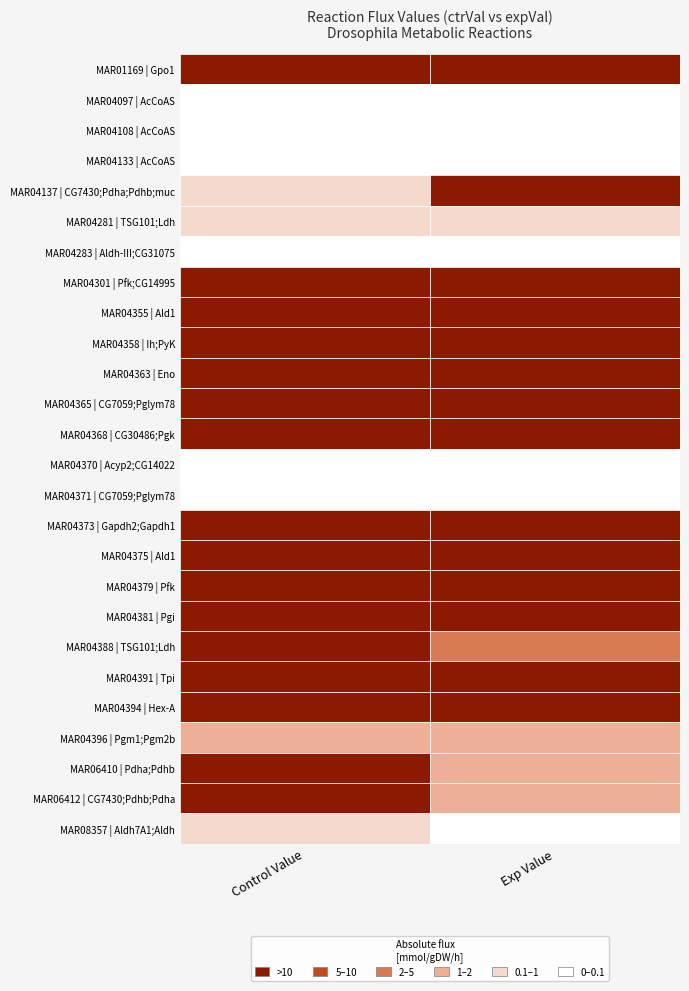

Reading left to right, list all the values displayed in this chart.

MAR01169: 0=23.7	1=48.2
MAR04097: 0=0.0	1=0.0
MAR04108: 0=0.0	1=0.0
MAR04133: 0=0.0	1=0.0
MAR04137: 0=0.3	1=31.1
MAR04281: 0=0.4	1=0.5
MAR04283: 0=0.0	1=0.0
MAR04301: 0=75.2	1=123.7
MAR04355: 0=56.4	1=96.7
MAR04358: 0=542.6	1=26.6
MAR04363: 0=999.0	1=299.9
MAR04365: 0=-999.6	1=-300.0
MAR04368: 0=999.1	1=300.0
MAR04370: 0=0.0	1=0.0
MAR04371: 0=0.0	1=0.0
MAR04373: 0=-999.6	1=-300.0
MAR04375: 0=-652.1	1=-413.1
MAR04379: 0=419.6	1=87.6
MAR04381: 0=-372.6	1=-152.9
MAR04388: 0=192.9	1=-4.8
MAR04391: 0=496.8	1=148.8
MAR04394: 0=166.2	1=15.1
MAR04396: 0=-1.7	1=-1.1
MAR06410: 0=19.1	1=1.4
MAR06412: 0=19.1	1=1.4
MAR08357: 0=0.2	1=0.0